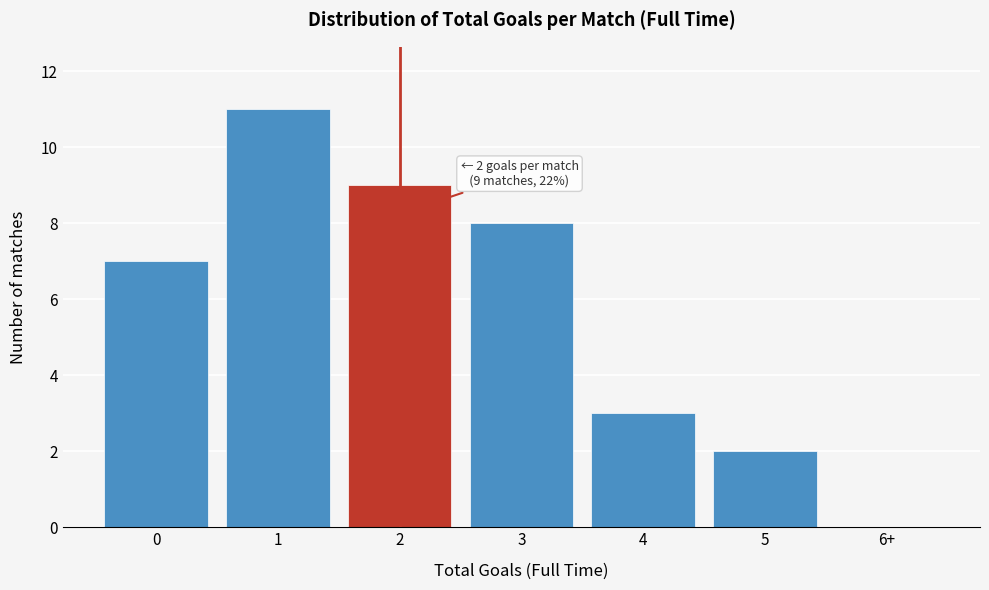

Reading right to left, transcribe all the data shown in this chart.

6+=0	5=2	4=3	3=8	2=9	1=11	0=7